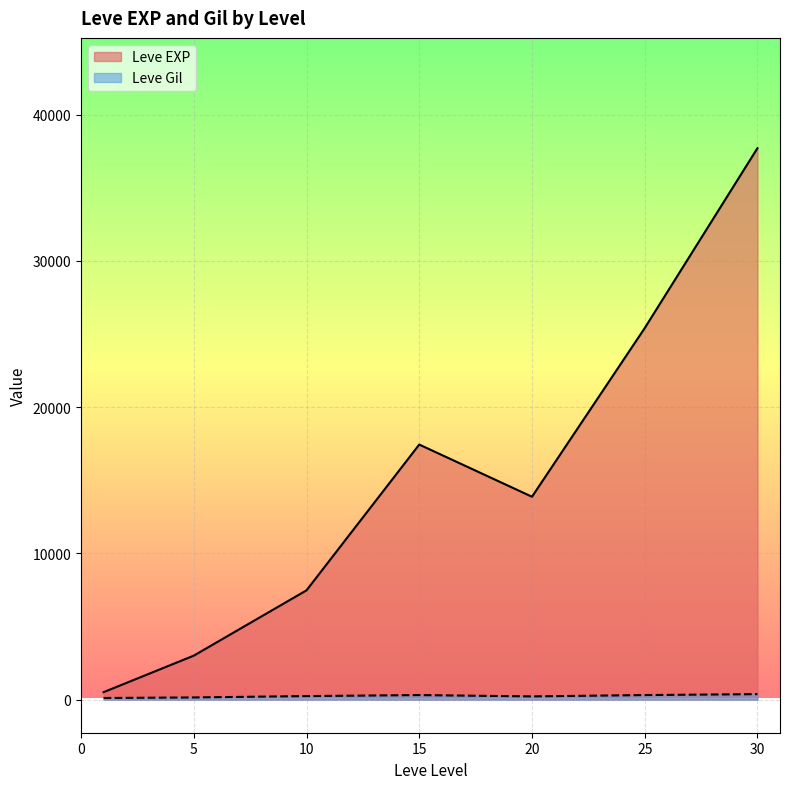

Where is Leve Gil nearest to the value 318?

25